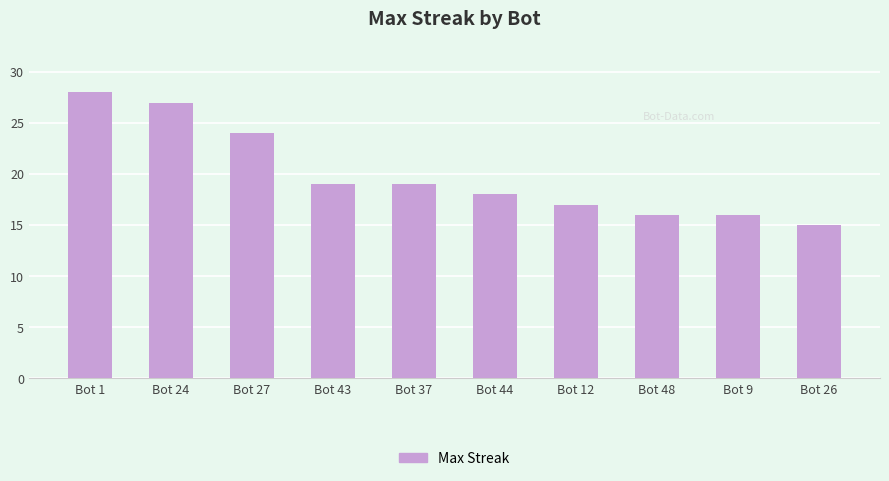

What is the label of the 10th bar from the left?

Bot 26